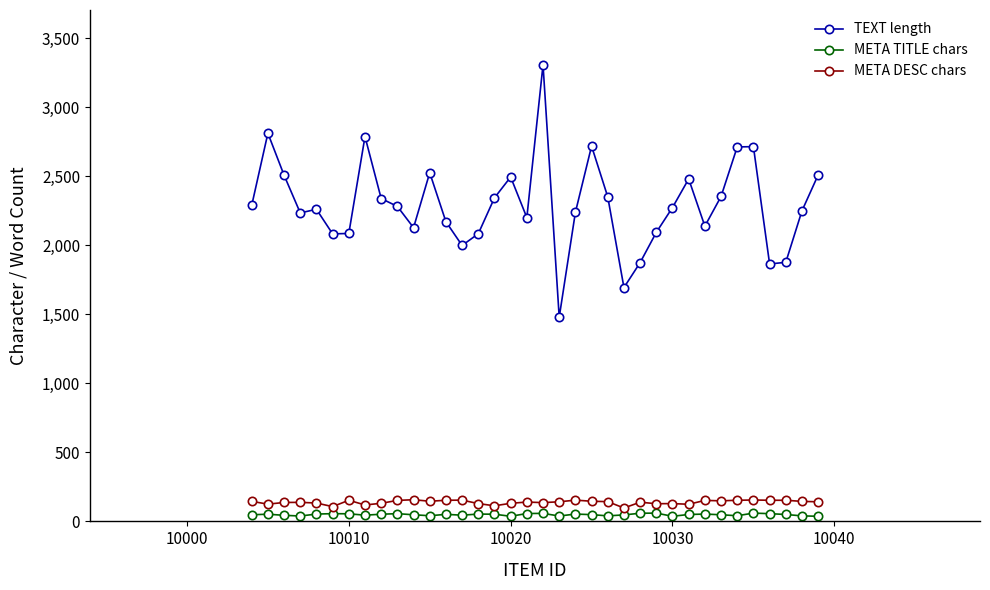

Which series has the widest spread of values?

TEXT length